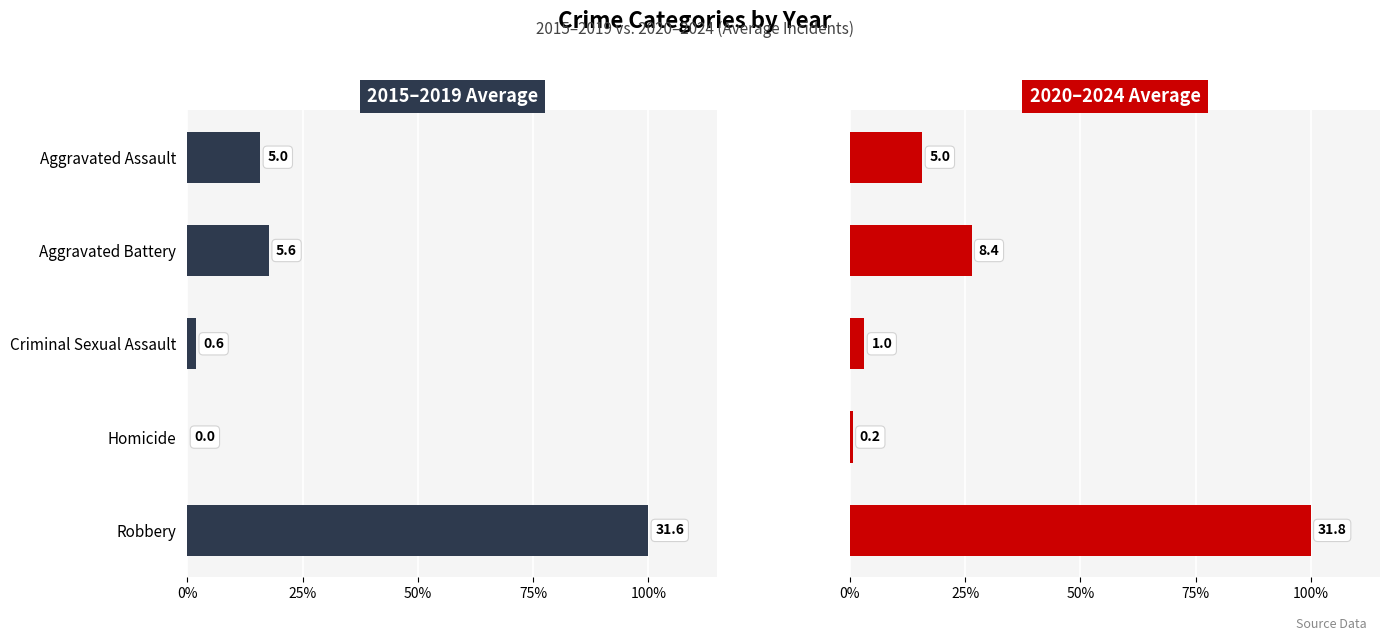

True or false: 2020–2024 Avg has a value of 100.0 at Robbery.

True